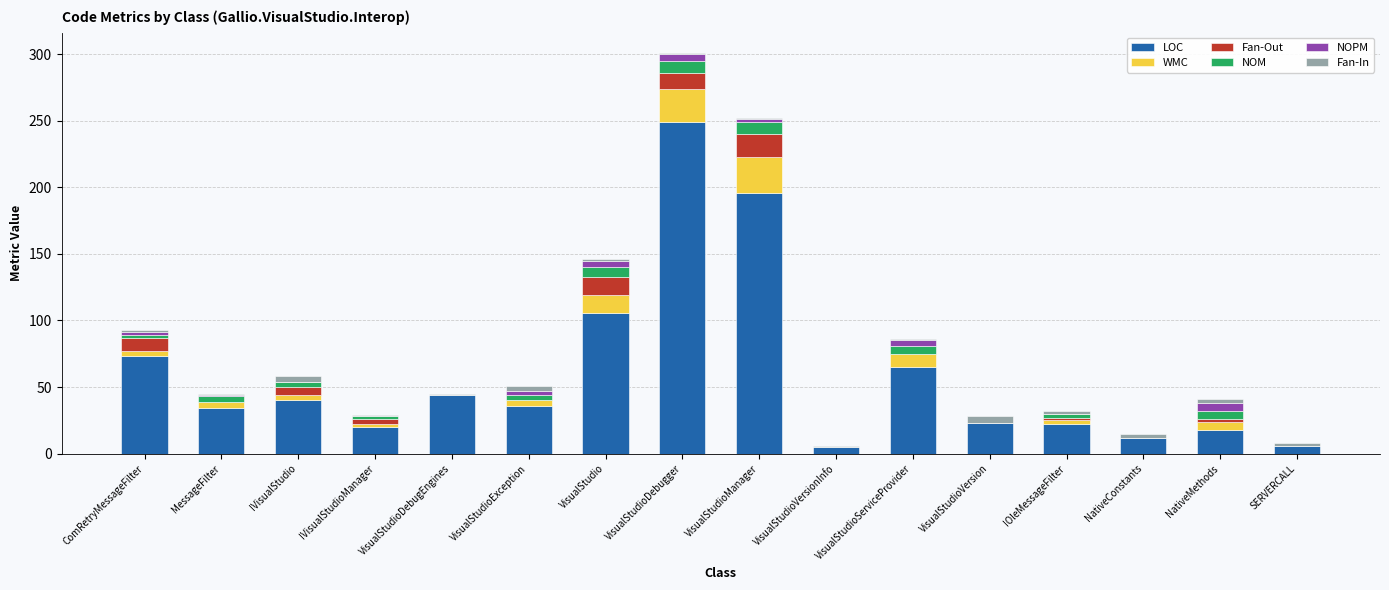

At which label is LOC closest to 127?

VisualStudio